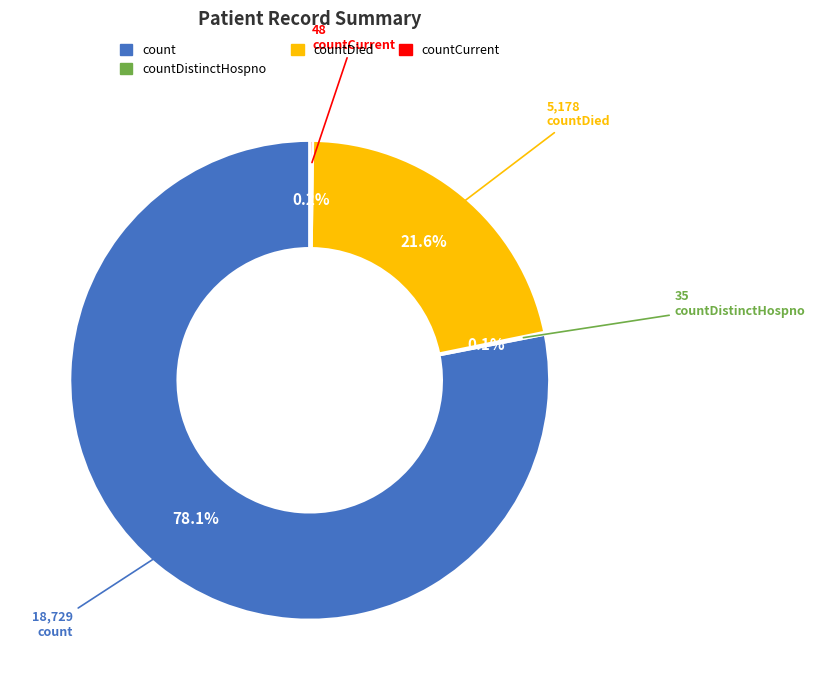

Is there a majority slice in this chart?

Yes